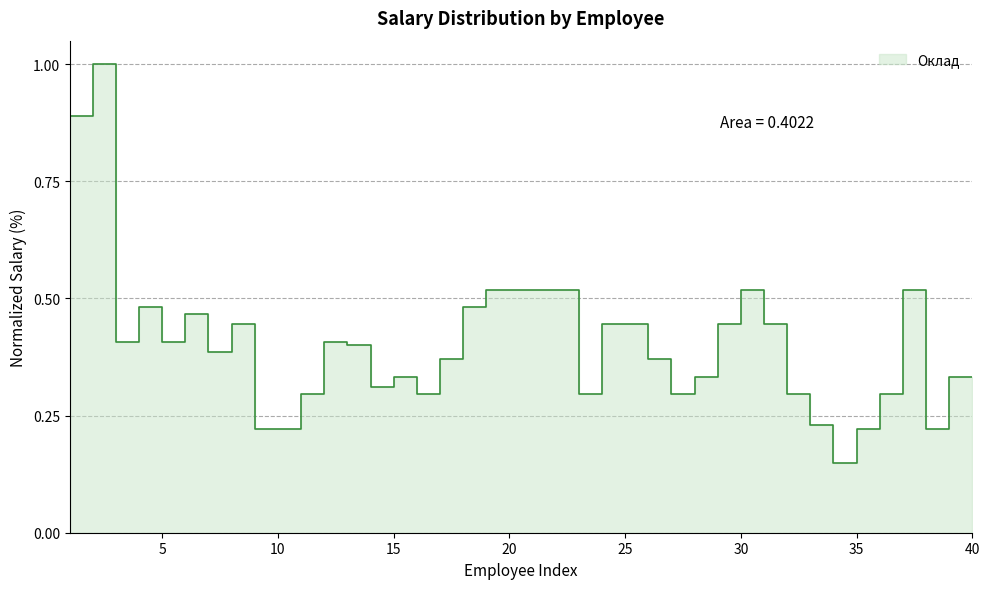

At which category does the chart reach its peak across all series?

2